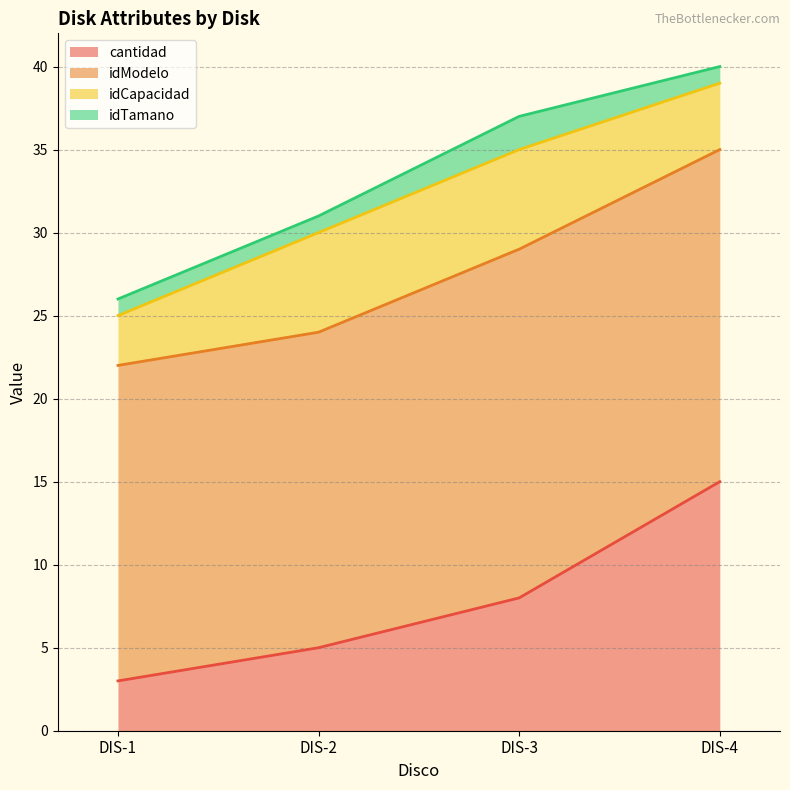

What is the difference between the maximum and second lowest values in the idModelo series?

2